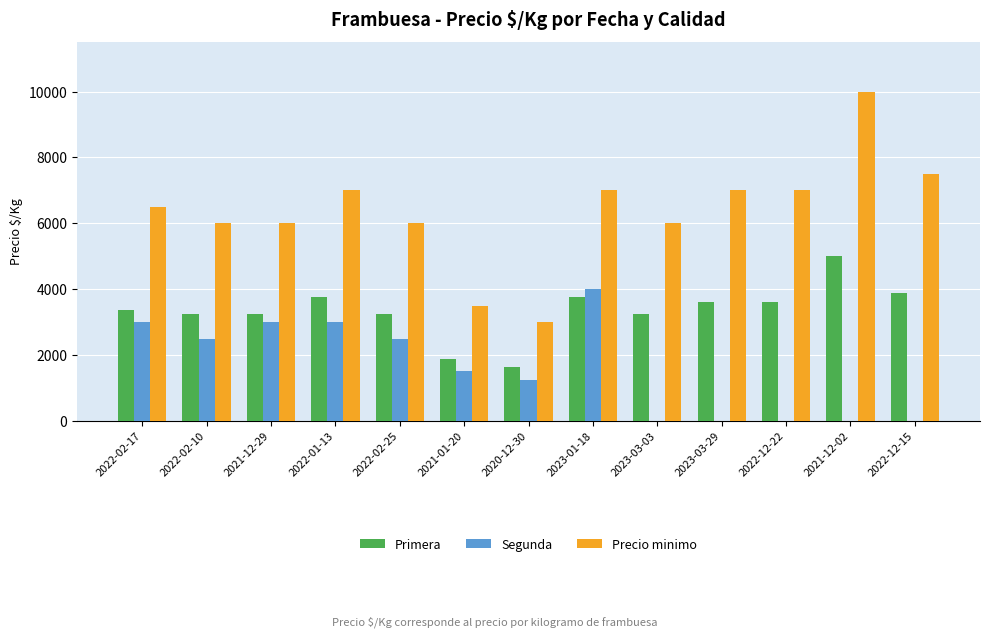

What is the sum of all Precio minimo values?

82500